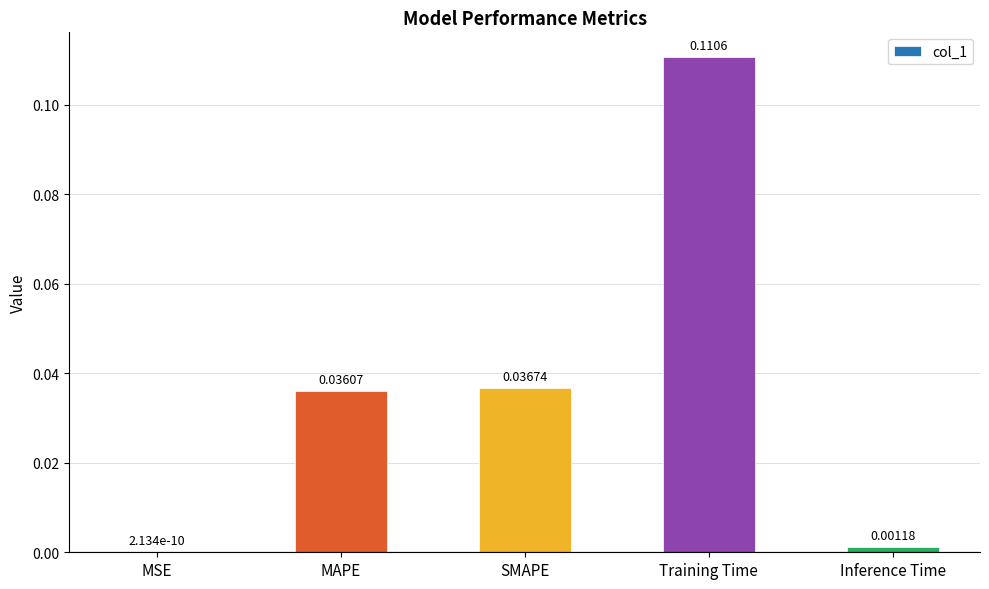

At which label is the value closest to 0?

MSE